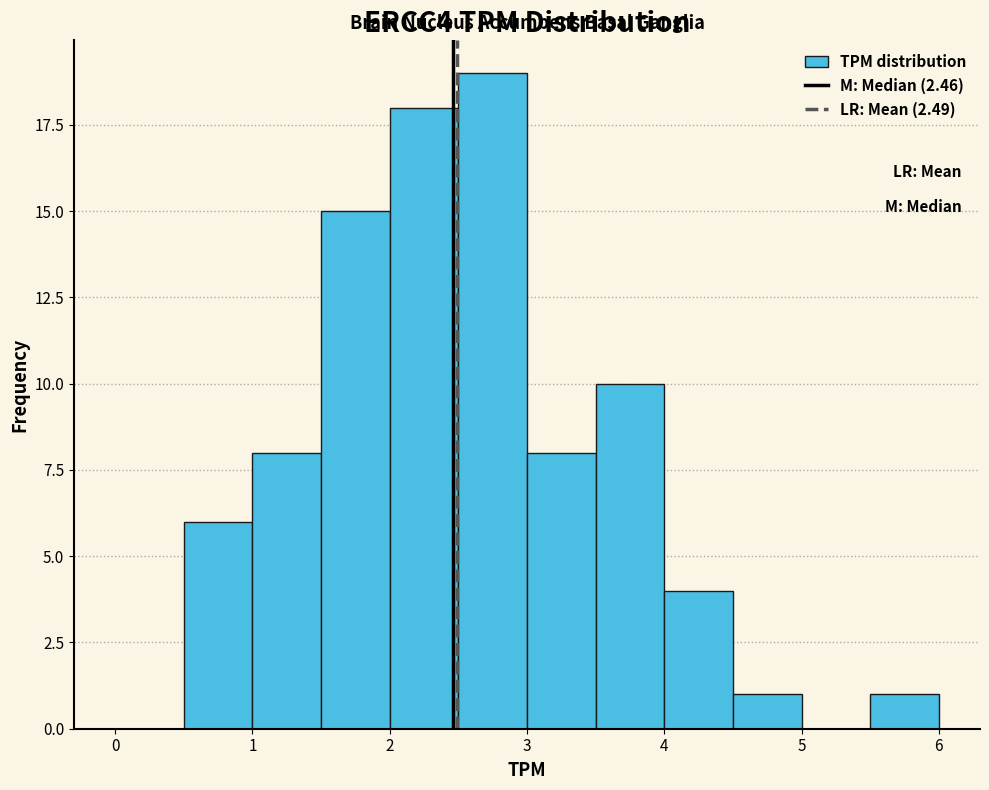

Reading left to right, list every bar in this chart as the range it spans on the x-axis followed by its height. The values are not printed on the chart, so give them approximately, as read against the axis.

0.0 to 0.5: 0
0.5 to 1.0: 6
1.0 to 1.5: 8
1.5 to 2.0: 15
2.0 to 2.5: 18
2.5 to 3.0: 19
3.0 to 3.5: 8
3.5 to 4.0: 10
4.0 to 4.5: 4
4.5 to 5.0: 1
5.0 to 5.5: 0
5.5 to 6.0: 1